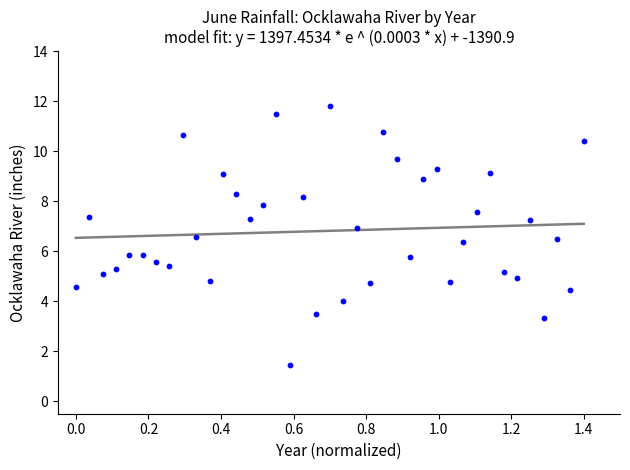

What is the range of X values (max minus min)?

1.4